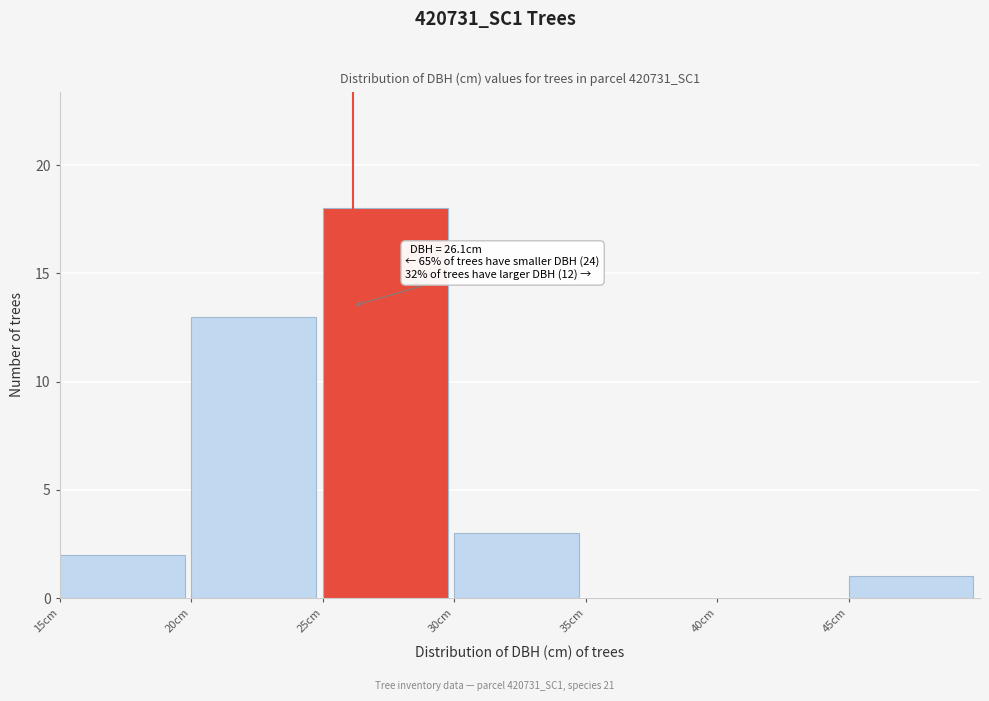

Which range on the x-axis has the tallest bar?

25 to 30